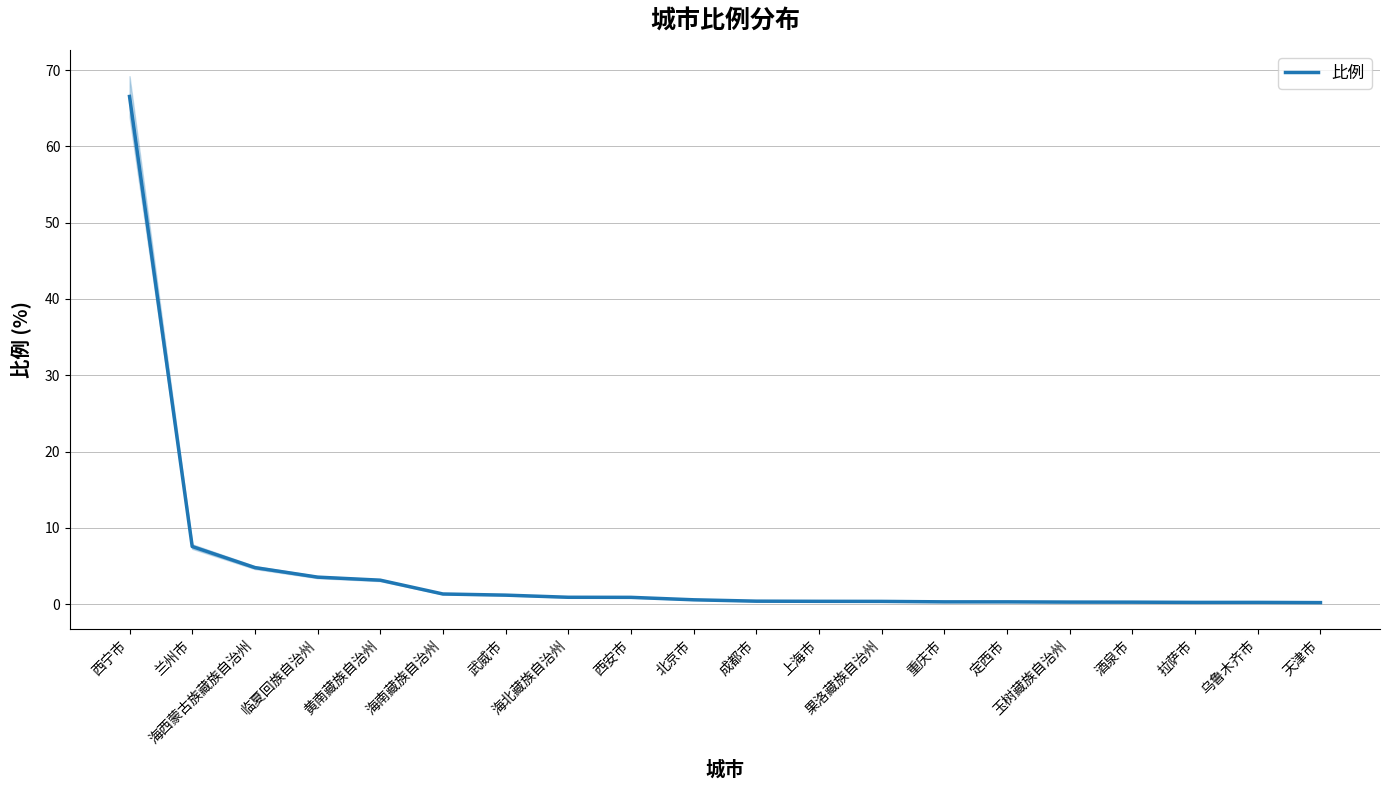

What is the change in value from 海南藏族自治州 to 乌鲁木齐市?

-1.1